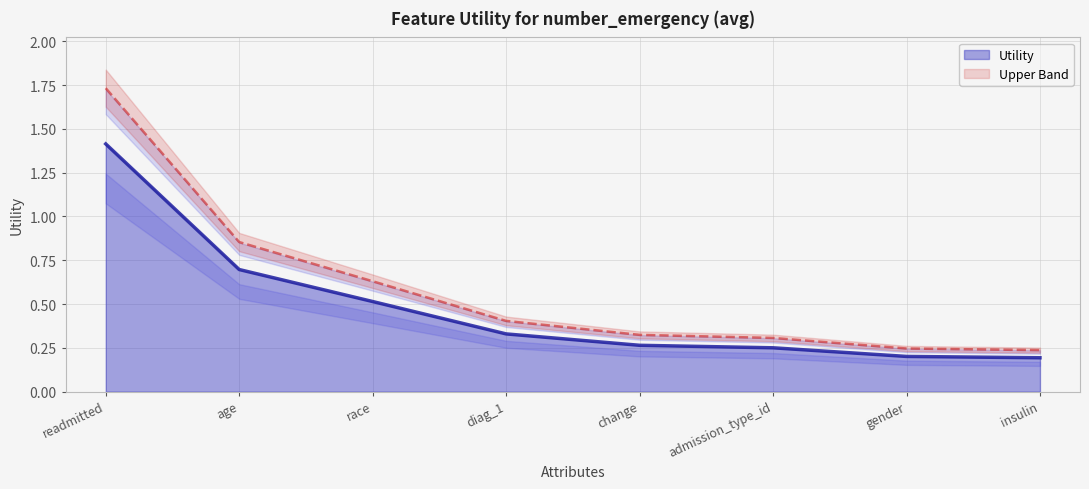

Where is the data nearest to the value 0?

insulin